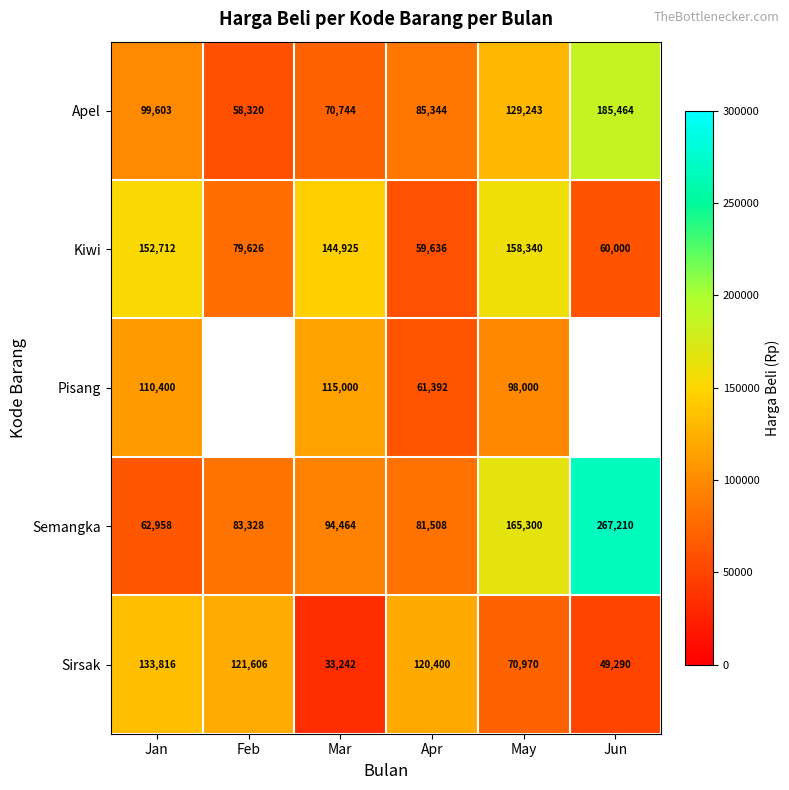

What is the total value across all series at May?

621853